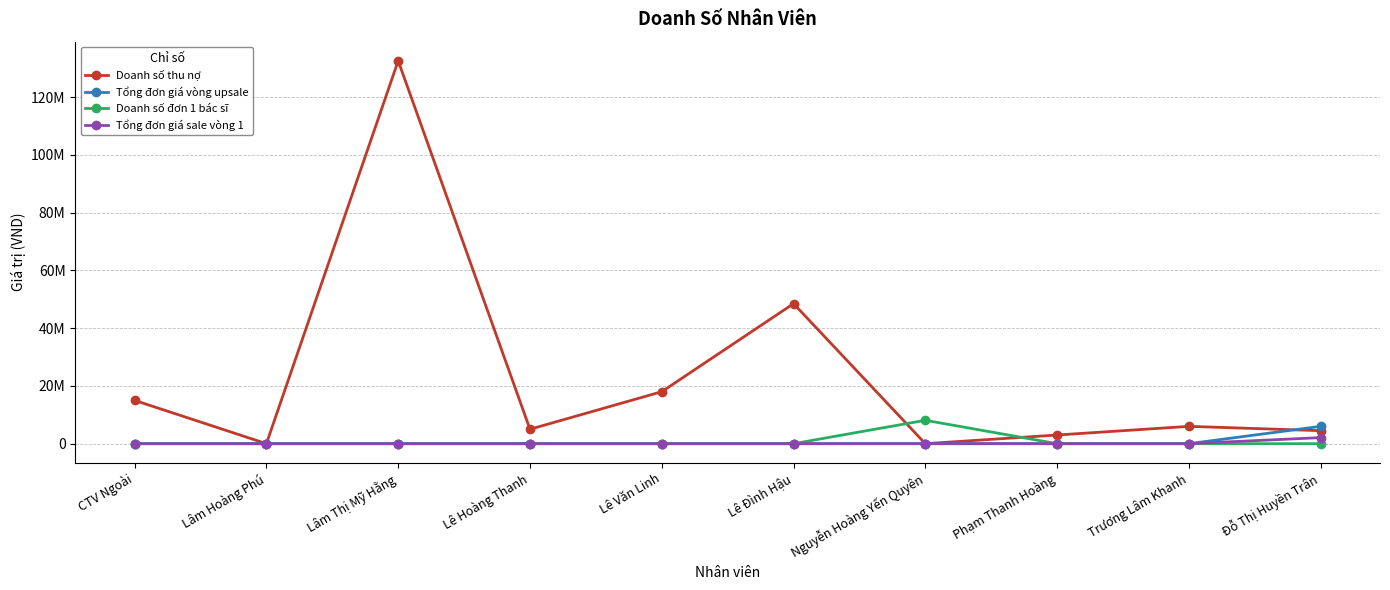

Rank the series at Phạm Thanh Hoàng from lowest to highest value.

Tổng đơn giá vòng upsale, Doanh số đơn 1 bác sĩ, Tổng đơn giá sale vòng 1, Doanh số thu nợ